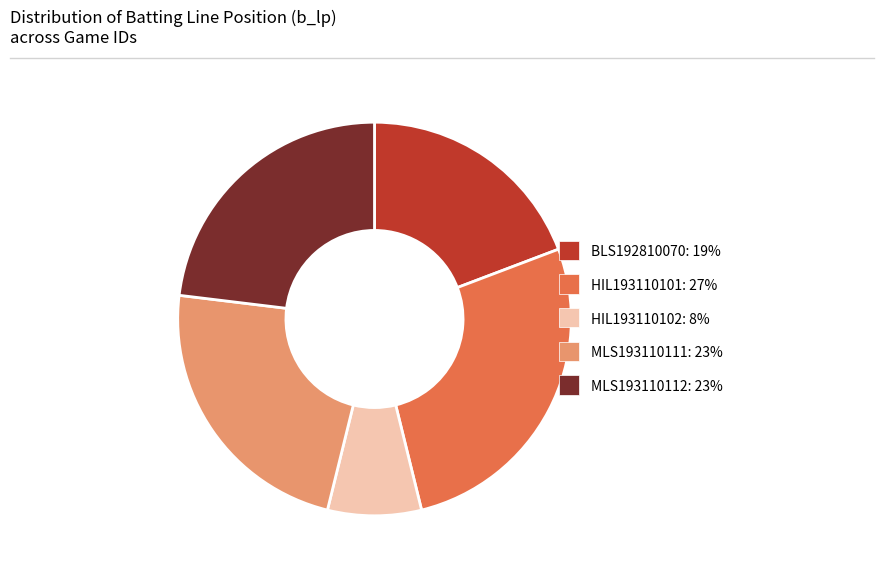

Approximately how many times larger is the value at BLS192810070 compared to HIL193110102?

2.5